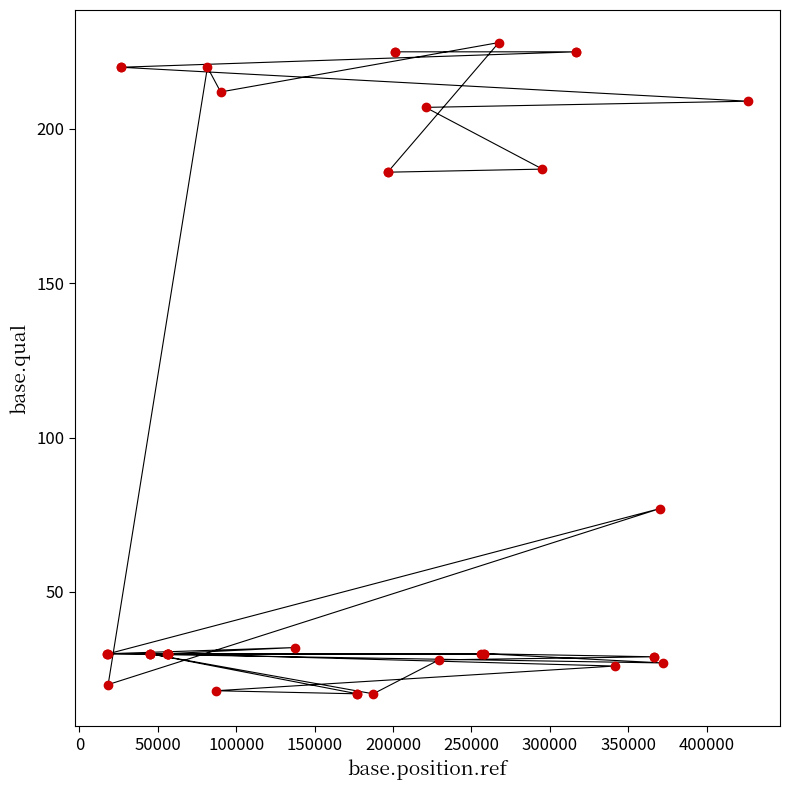

What Y value in the scatter plot is closest to 122?

77